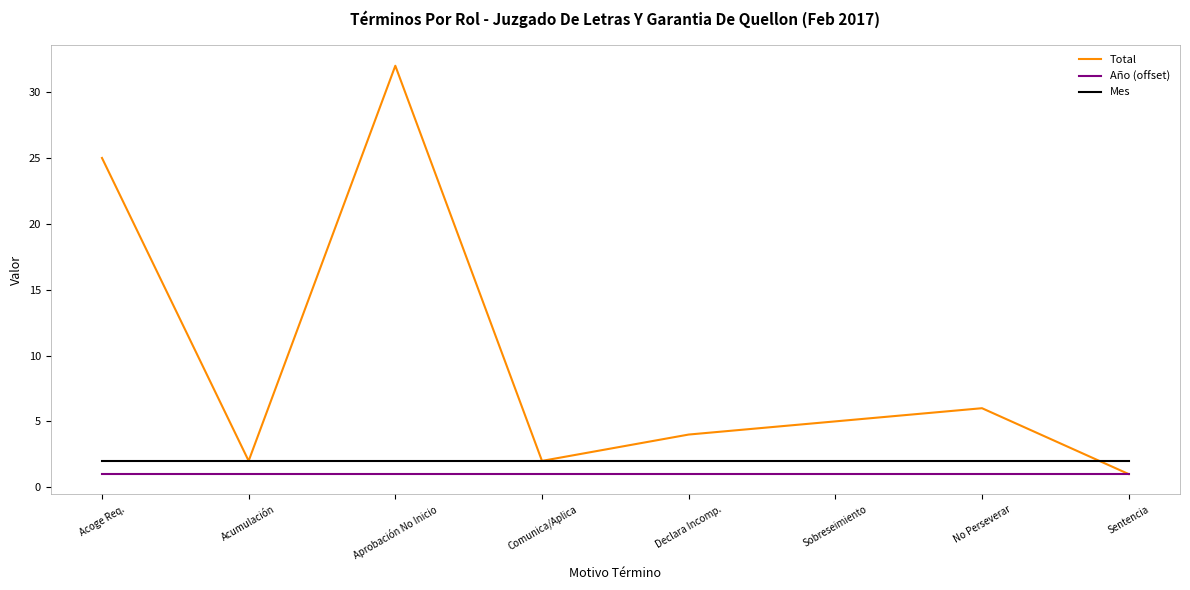

Is the value of Total at Aprobación No Inicio greater than the value of Año (offset) at Aprobación No Inicio?

Yes